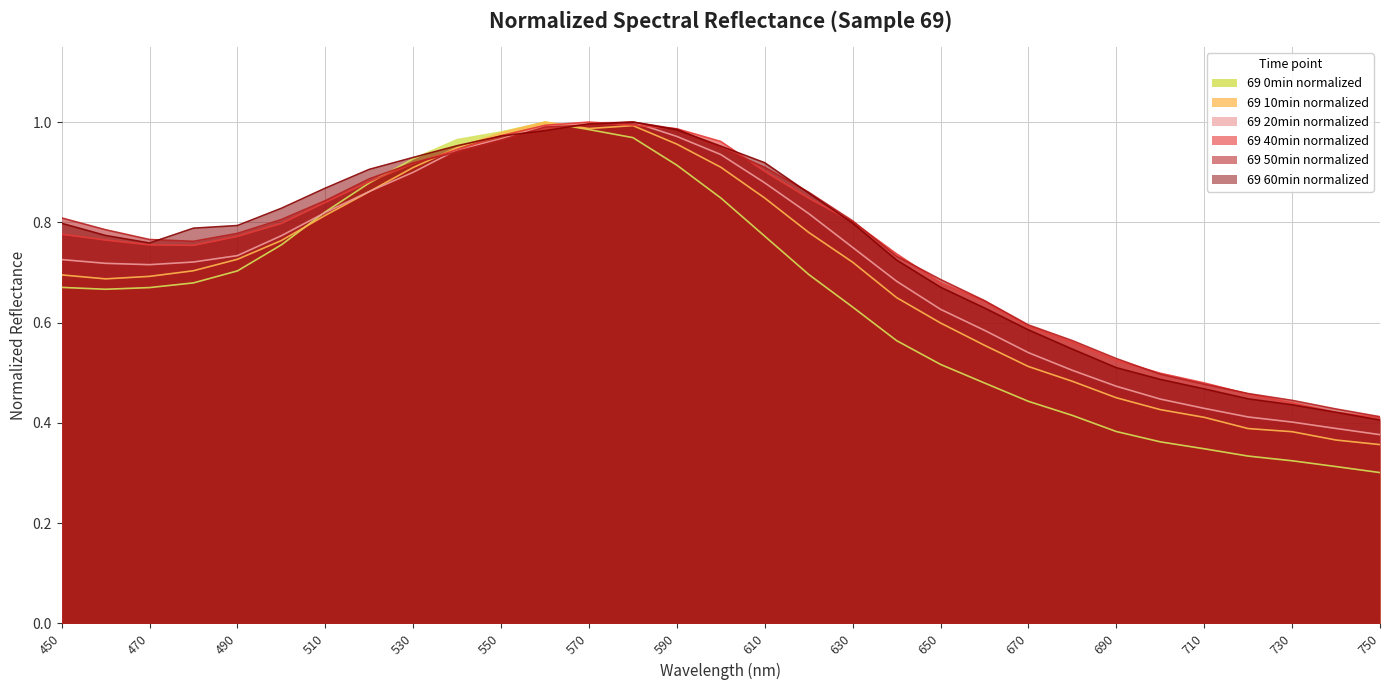

How many interior local peaks does the 69 50min_normalized series have?

1